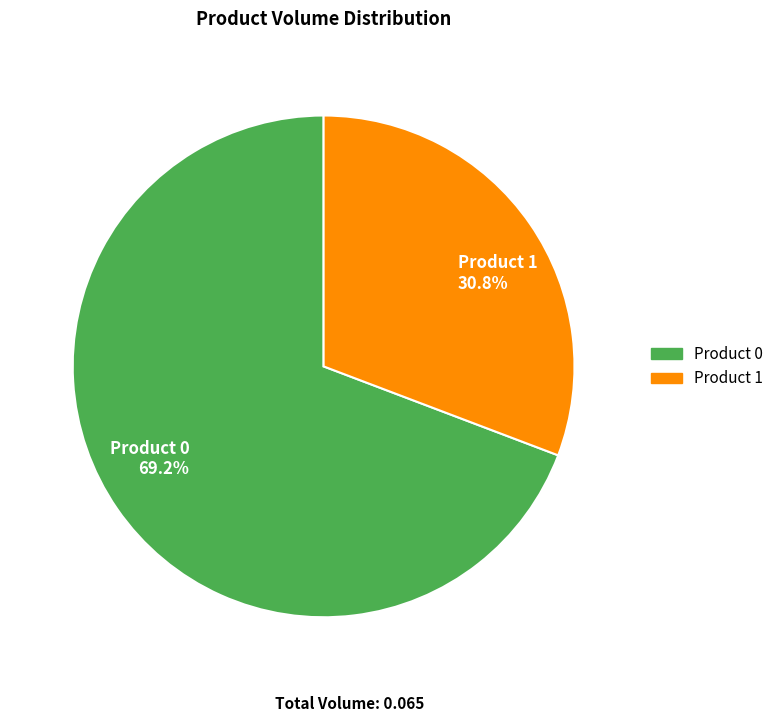

Does Product 1 30.8% represent more than half of the total?

No